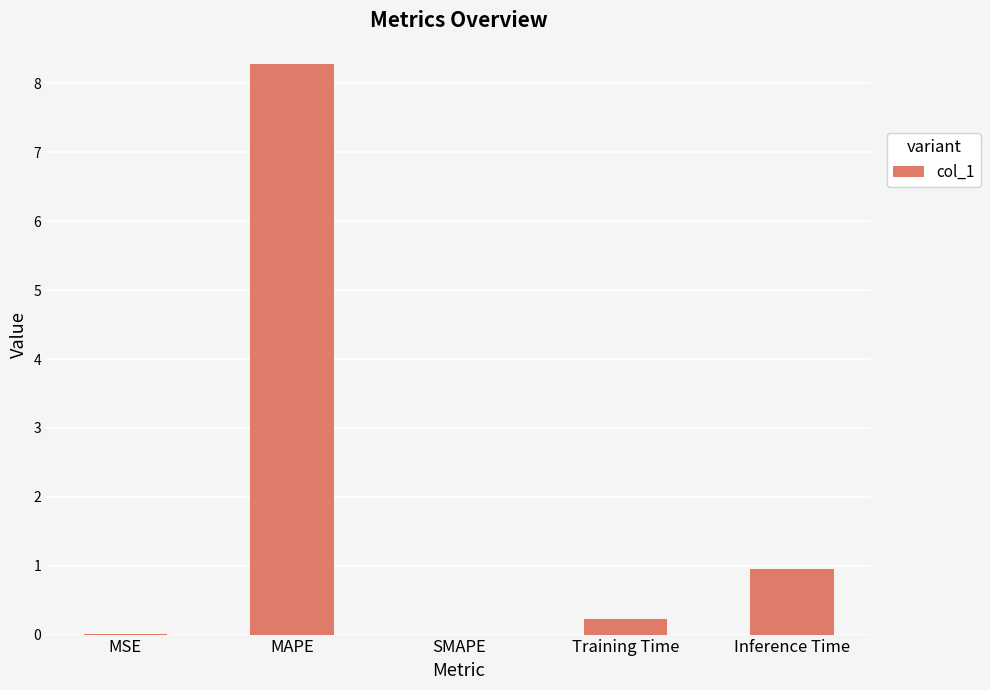

What is the change in value from MSE to Training Time?

+0.2